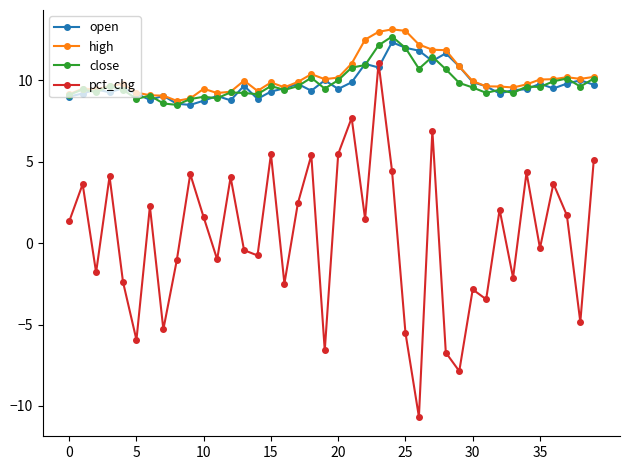

How many interior local peaks does the pct_chg series have?

14